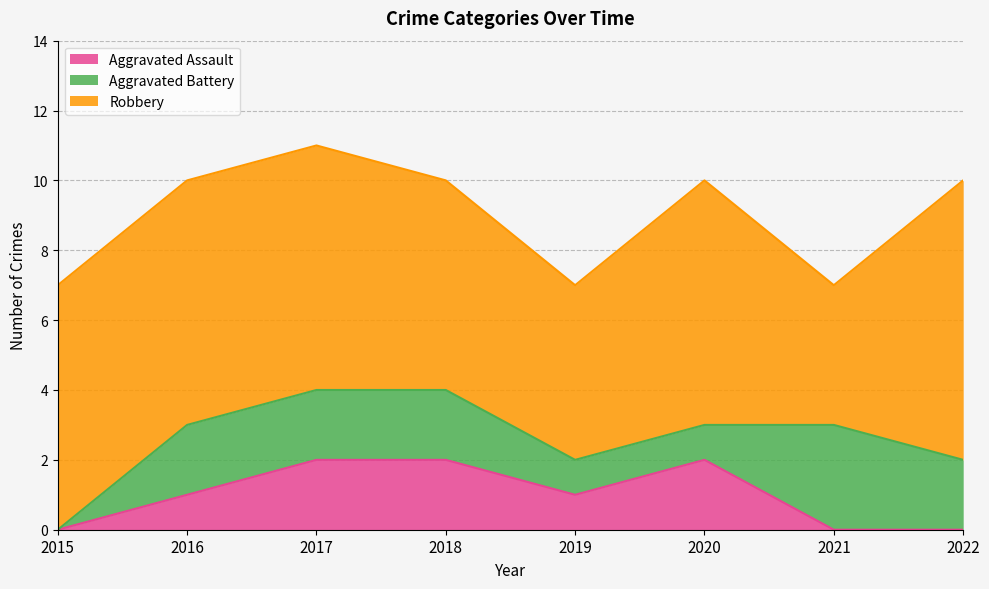

Between 2017 and 2022, which series saw the biggest shift?

Aggravated Assault